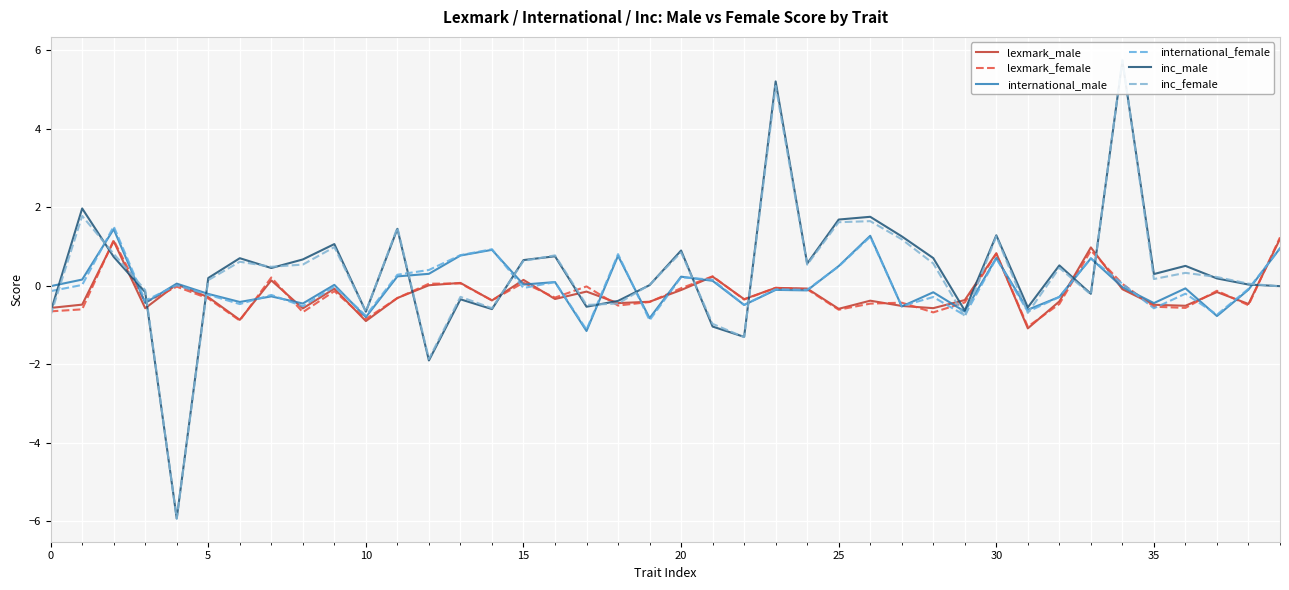

Rank the series at 33 from highest to lowest value.

lexmark_male, lexmark_female, international_female, international_male, inc_male, inc_female